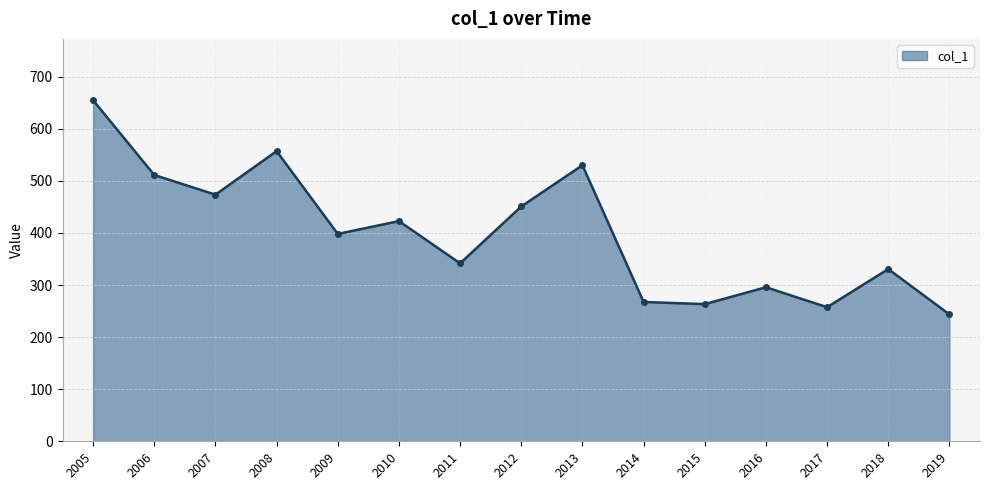

What is the value of the 15th point from the left?

243.6